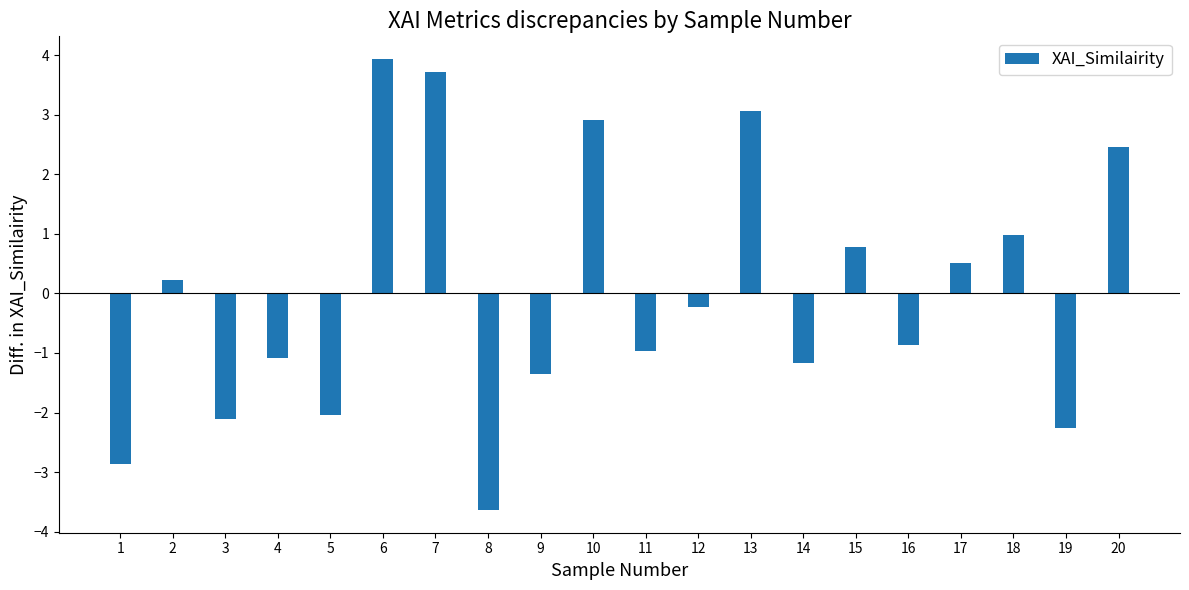

Is it true that the value at 16 is -0.9?

True